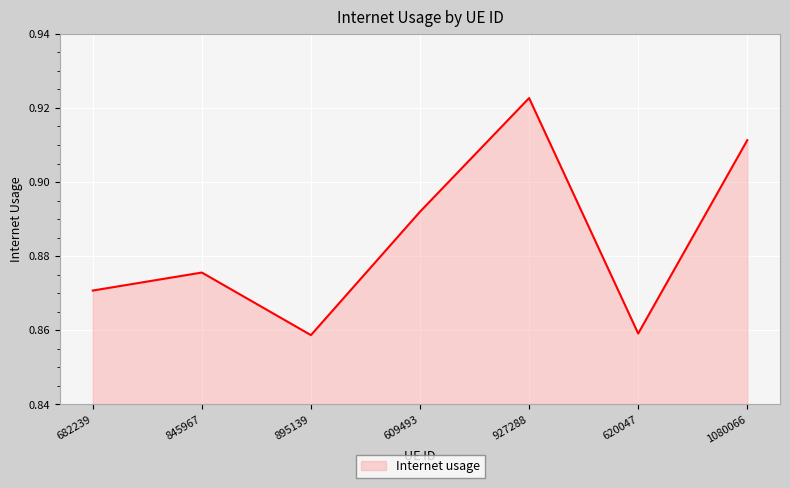

Which label corresponds to the largest value in the chart?

927288